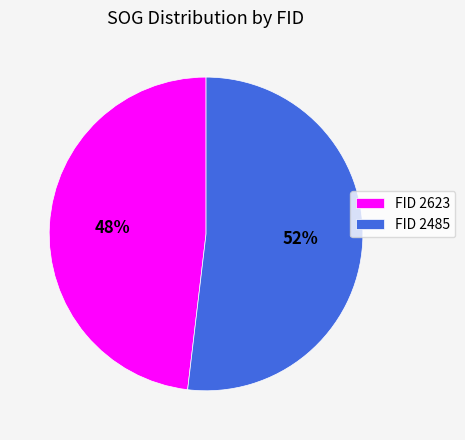

To the nearest percent, what is the combined percentage of FID 2623 and FID 2485?

100%